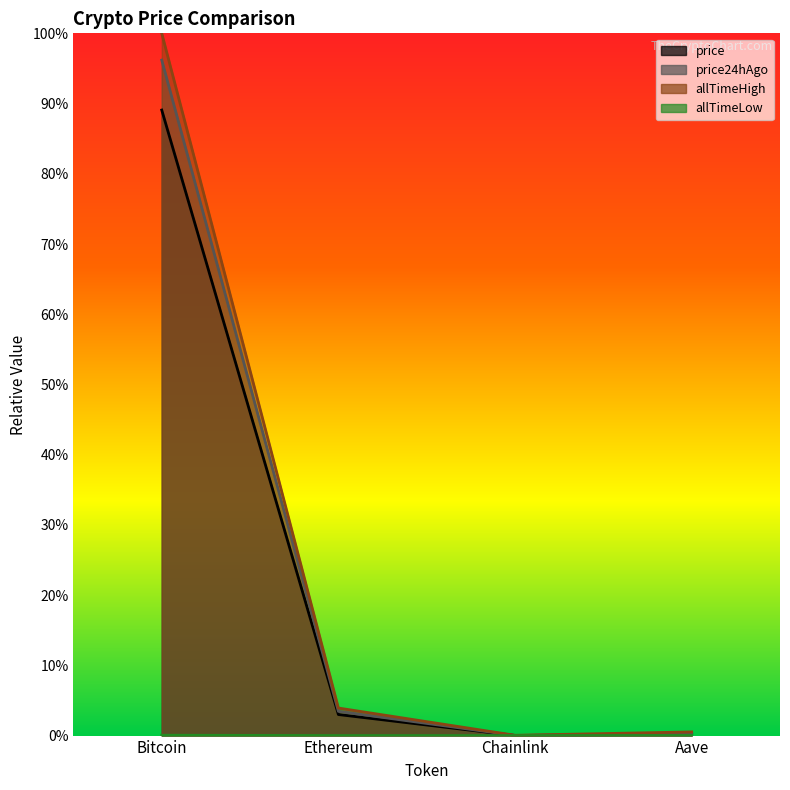

What position from the right is Chainlink?

2